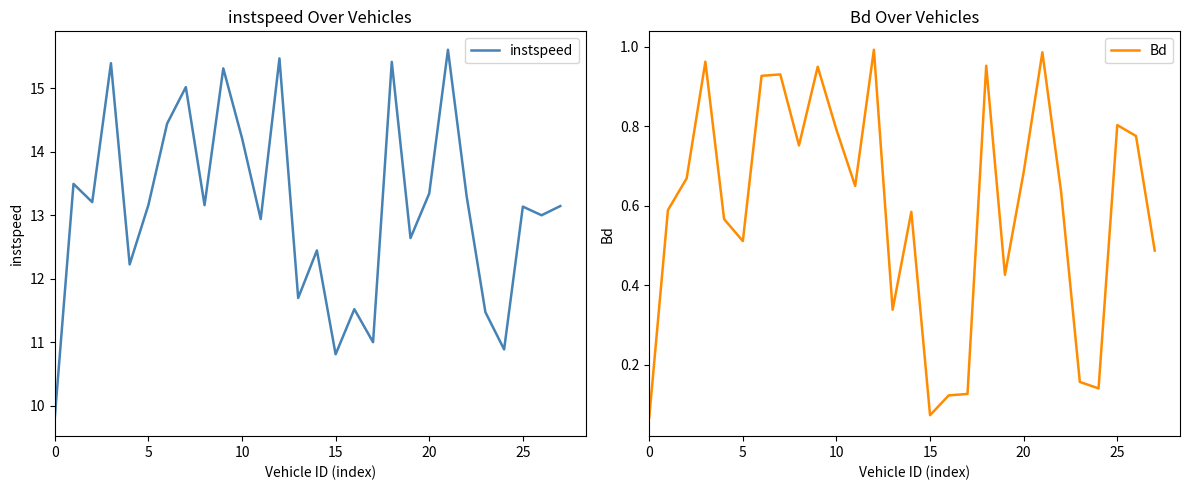

What is the sum of all instspeed values?

367.4